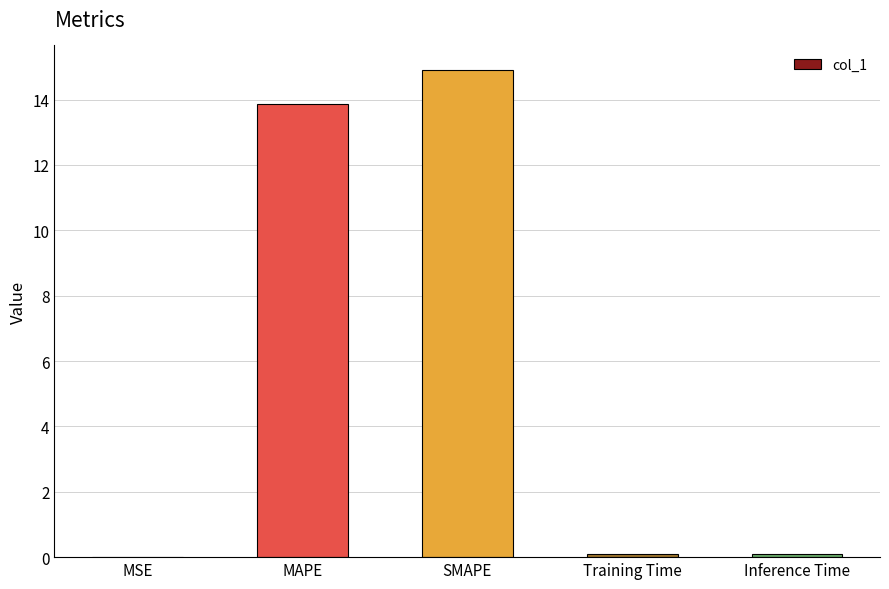

What is the sum of all values?

29.0